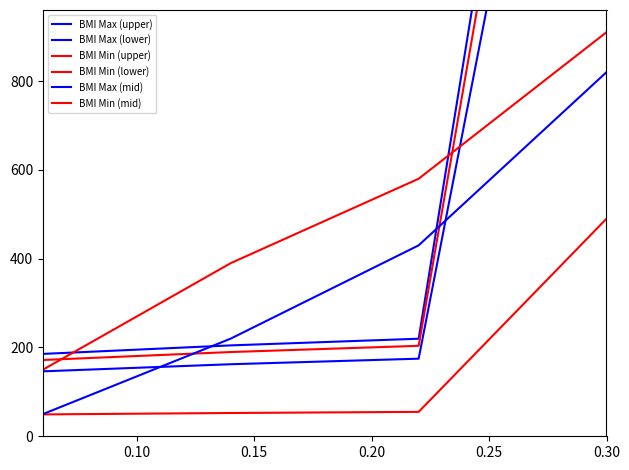

What are all the series names shown in the legend?

BMI Max (upper), BMI Max (lower), BMI Min (upper), BMI Min (lower), BMI Max (mid), BMI Min (mid)